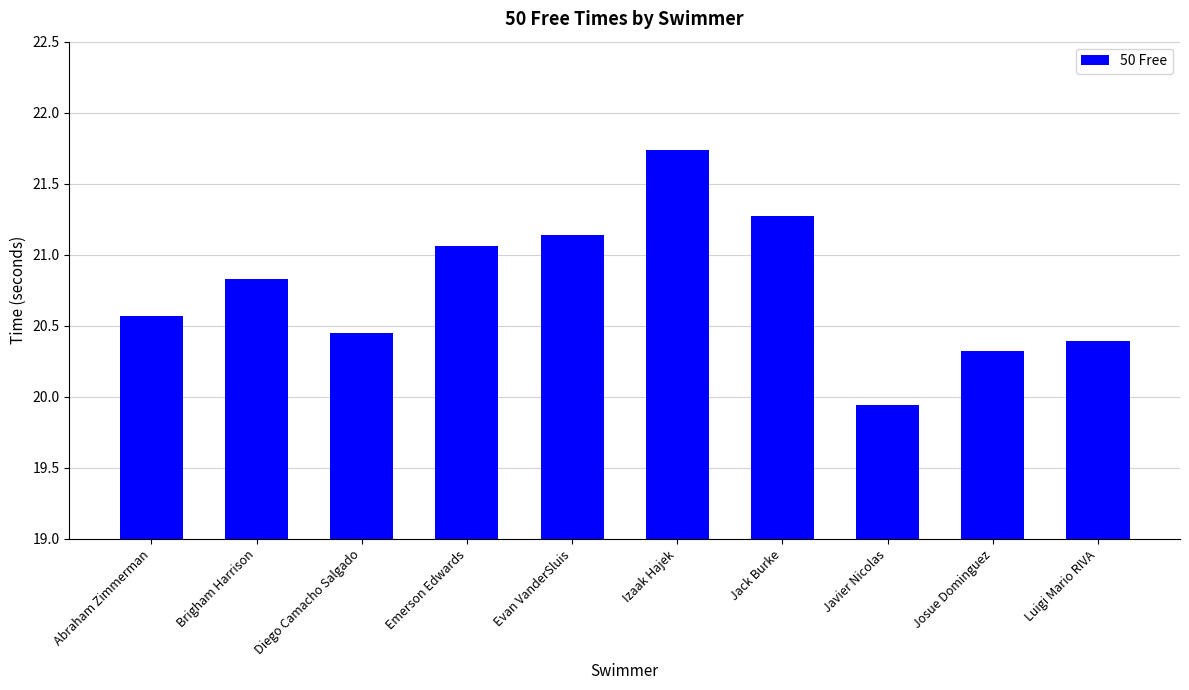

What is the average value?

20.8